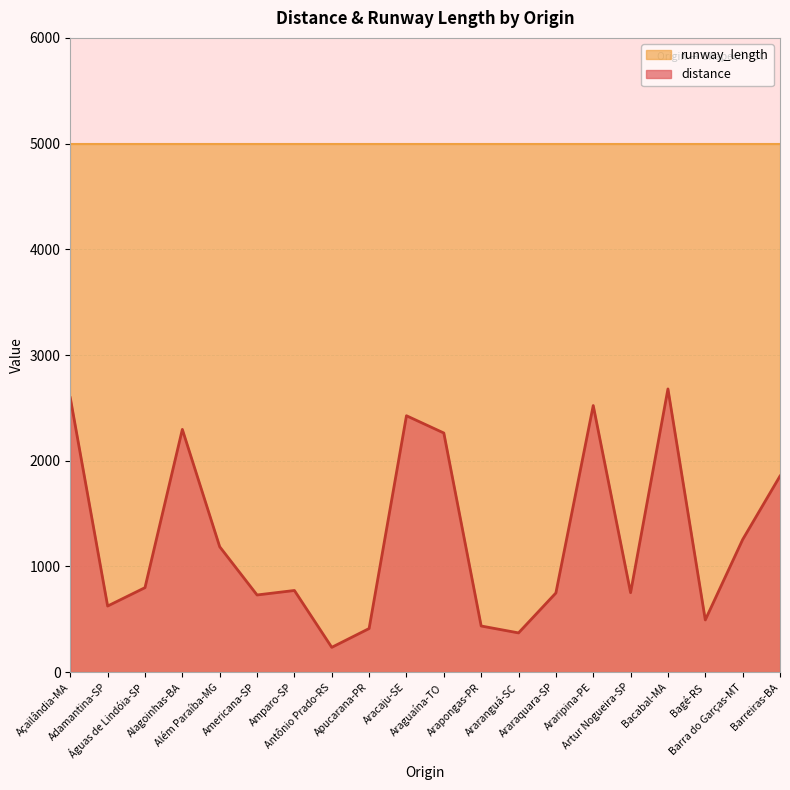

Where is the first local minimum?

Adamantina-SP